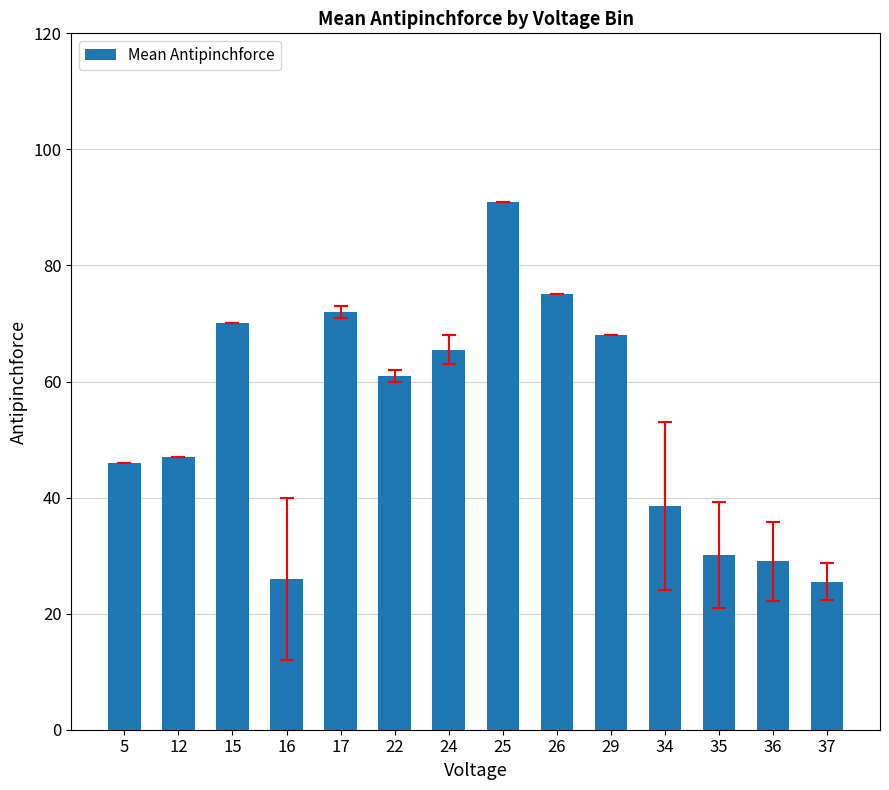

Is it true that the value at 25 is 91.0?

True